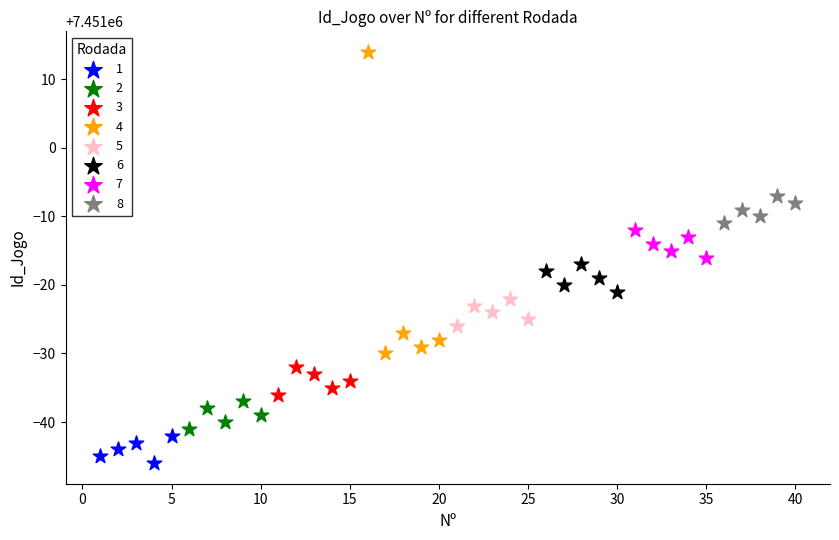

Which series has the largest Y range (max minus min)?

4